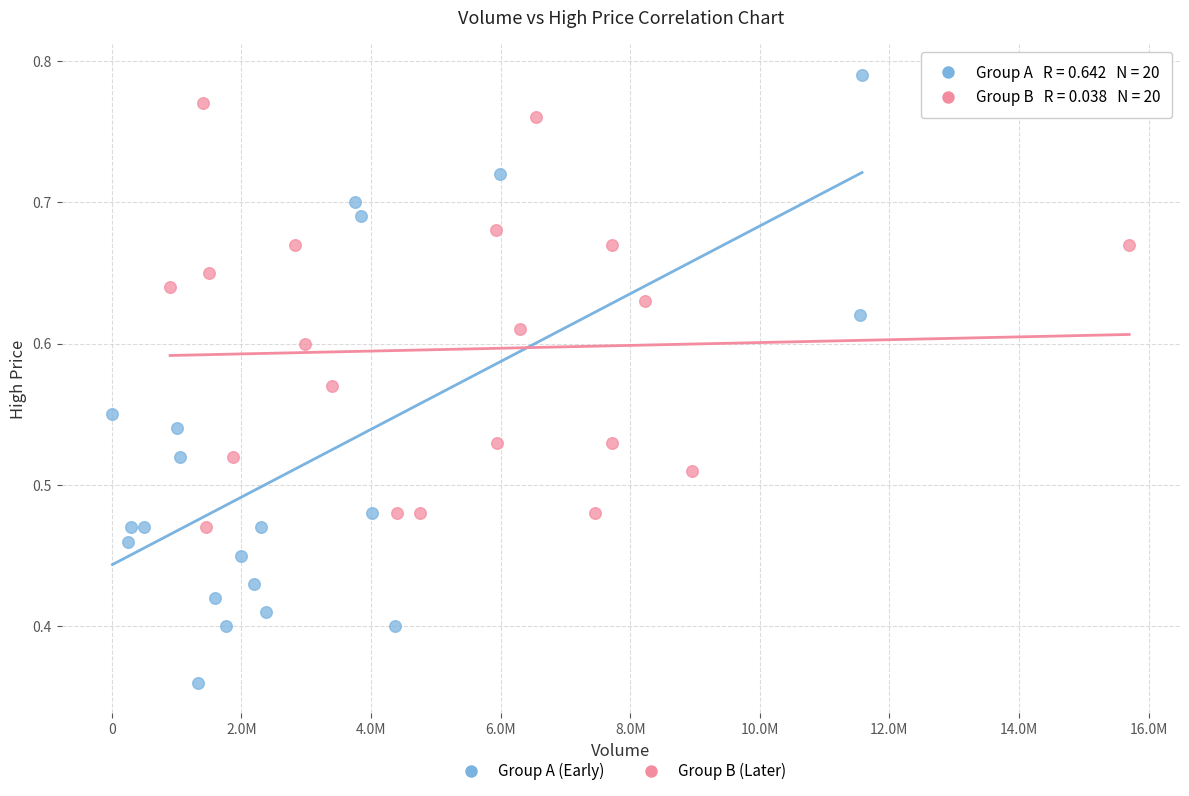

Which series contains the highest Y value?

Group A (Early)